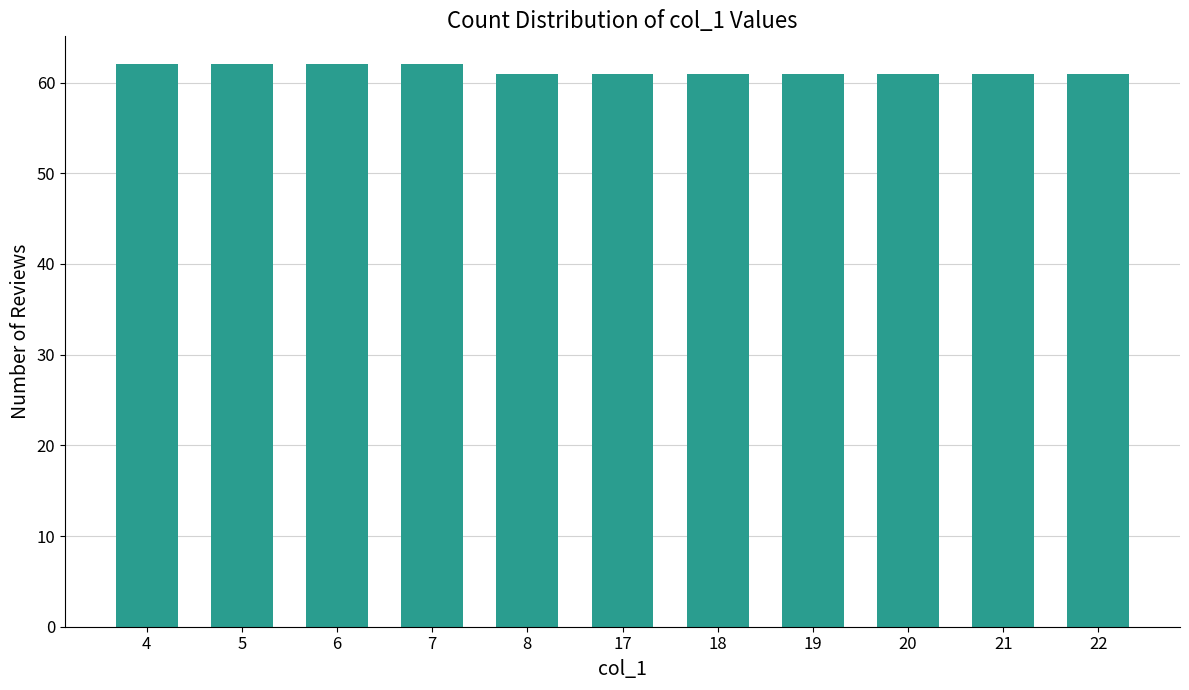

What is the change in value from 4 to 19?

-1